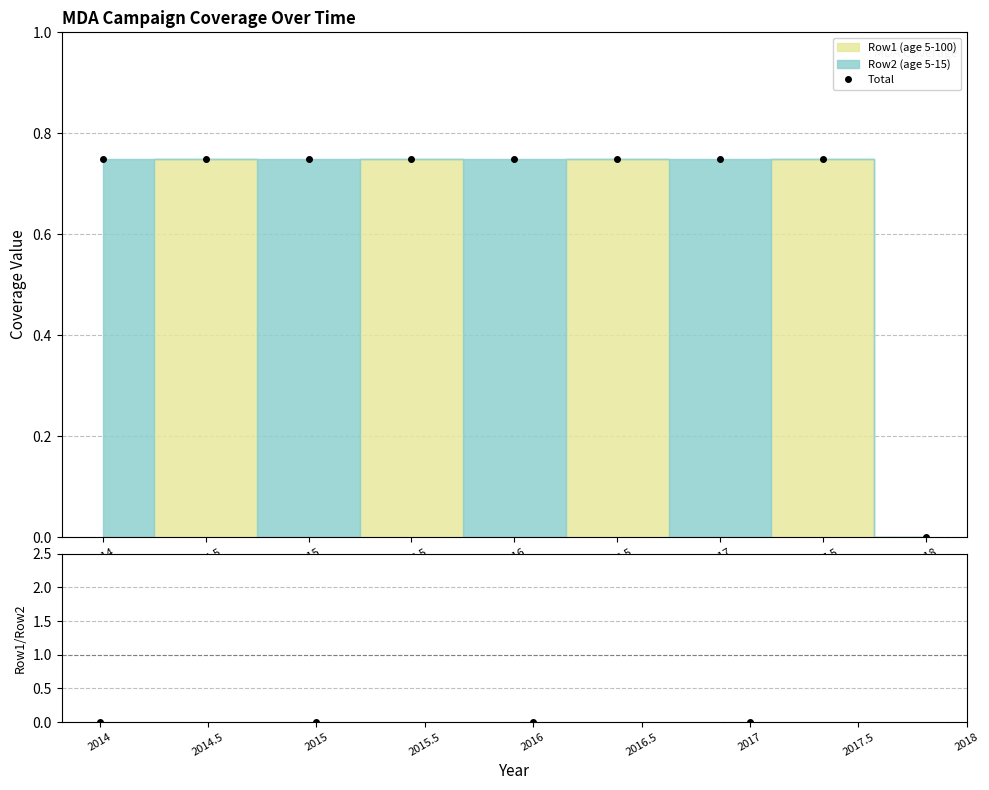

How many values in the Total series exceed 0?

8